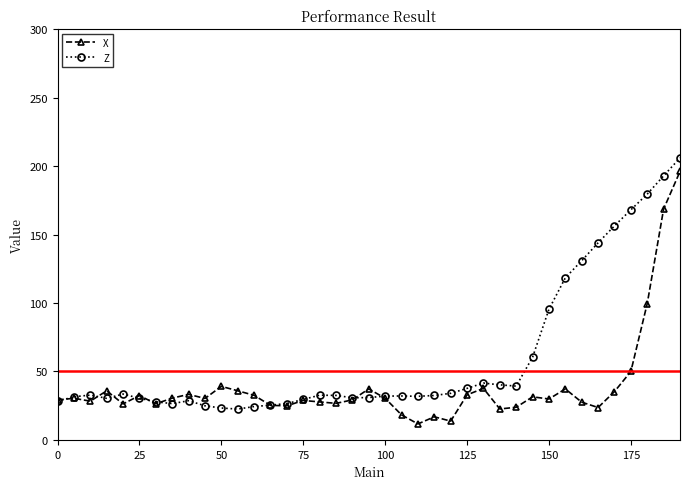

What is the sum of all Z values?

2347.3